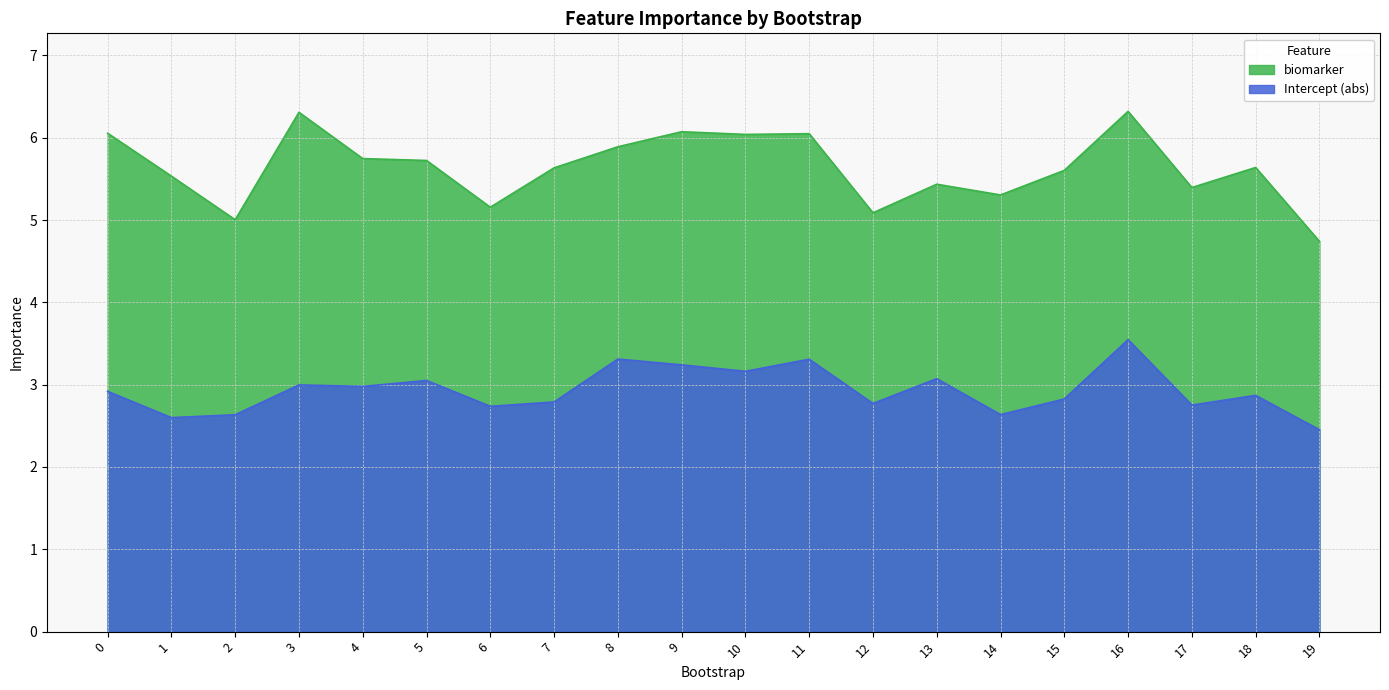

The value of Intercept at 6 is 1.8. True or false?

False